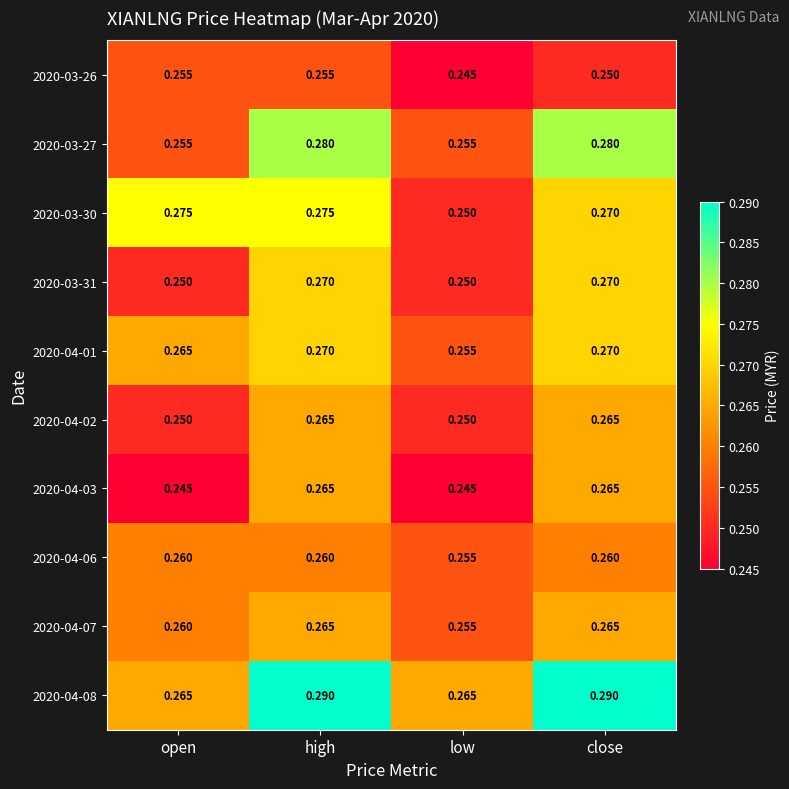

Is the value of 2020-04-01 at close greater than the value of 2020-04-07 at close?

Yes